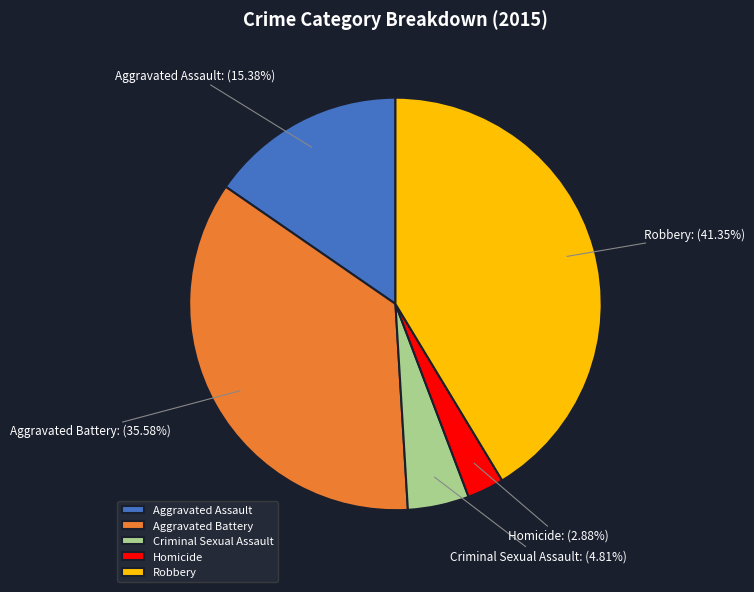

Is there any slice that represents more than half of the pie?

No